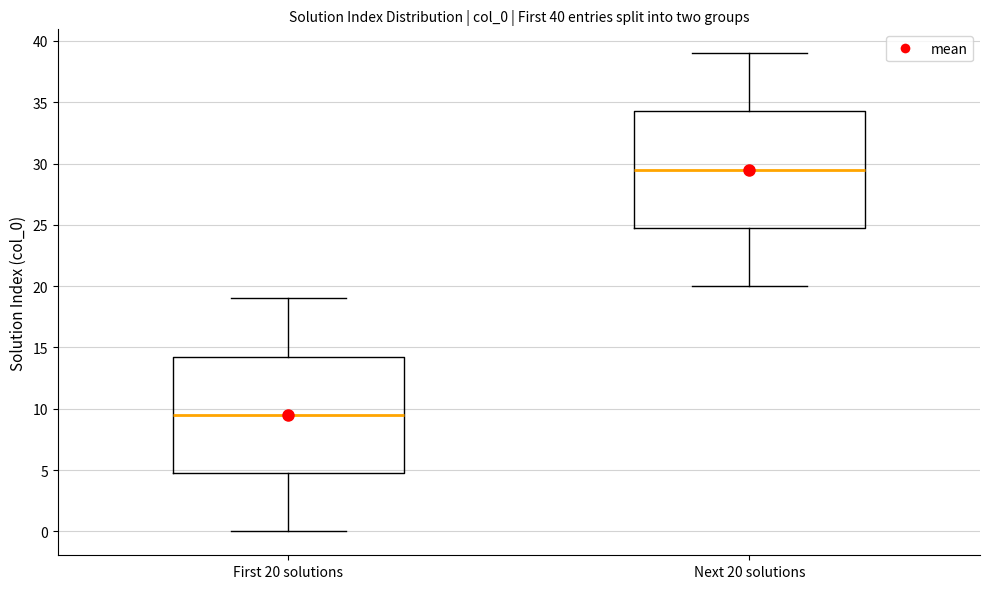

Which box's median line is the highest?

Next 20 solutions